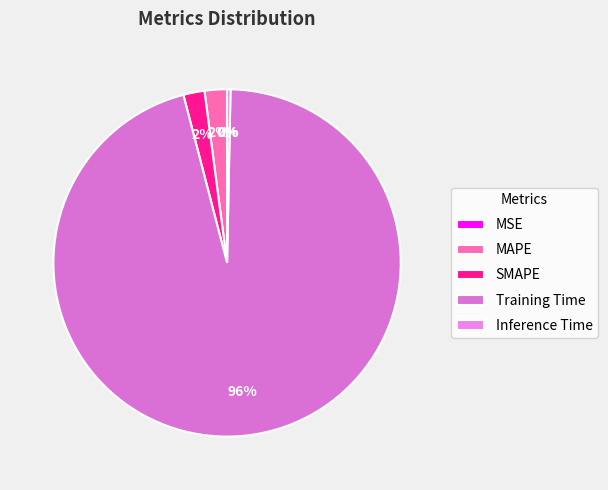

Which slice represents more than half of the pie?

Training Time